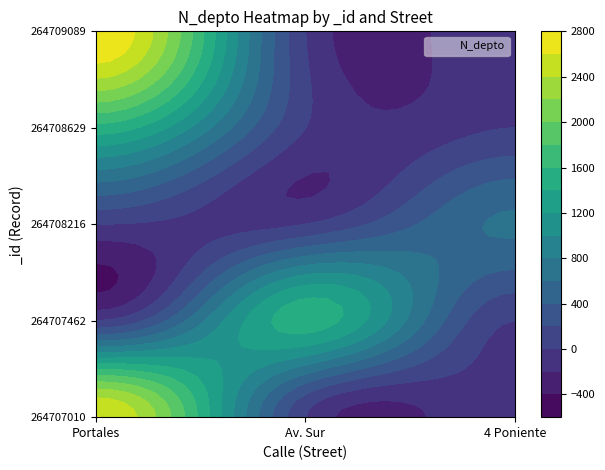

Which series has the largest total across all categories?

264709089